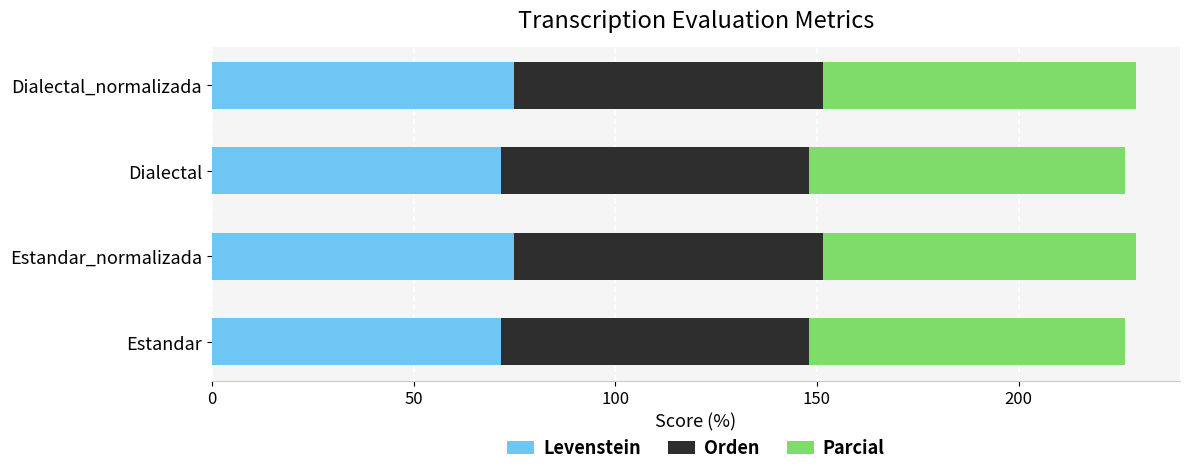

The Levenstein series shows 113.7 at Estandar. True or false?

False